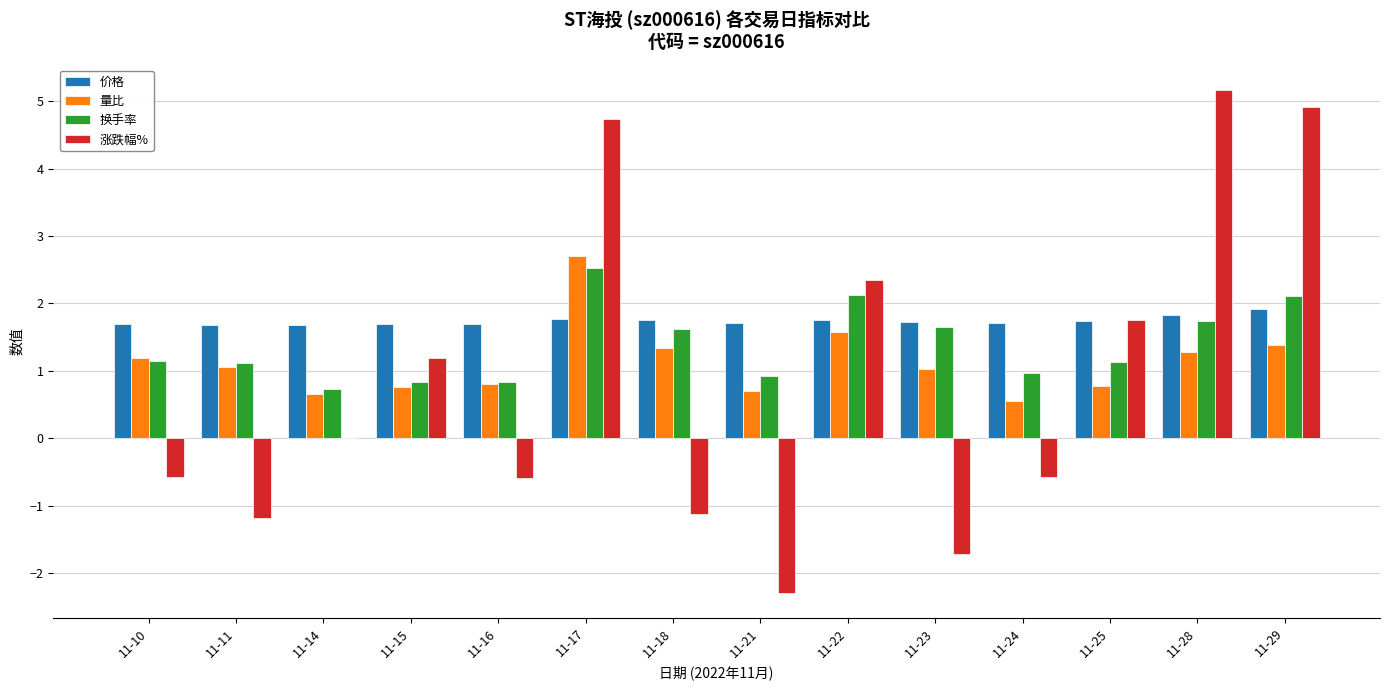

Is the value of 换手率 at 11-23 greater than the value of 量比 at 11-25?

Yes